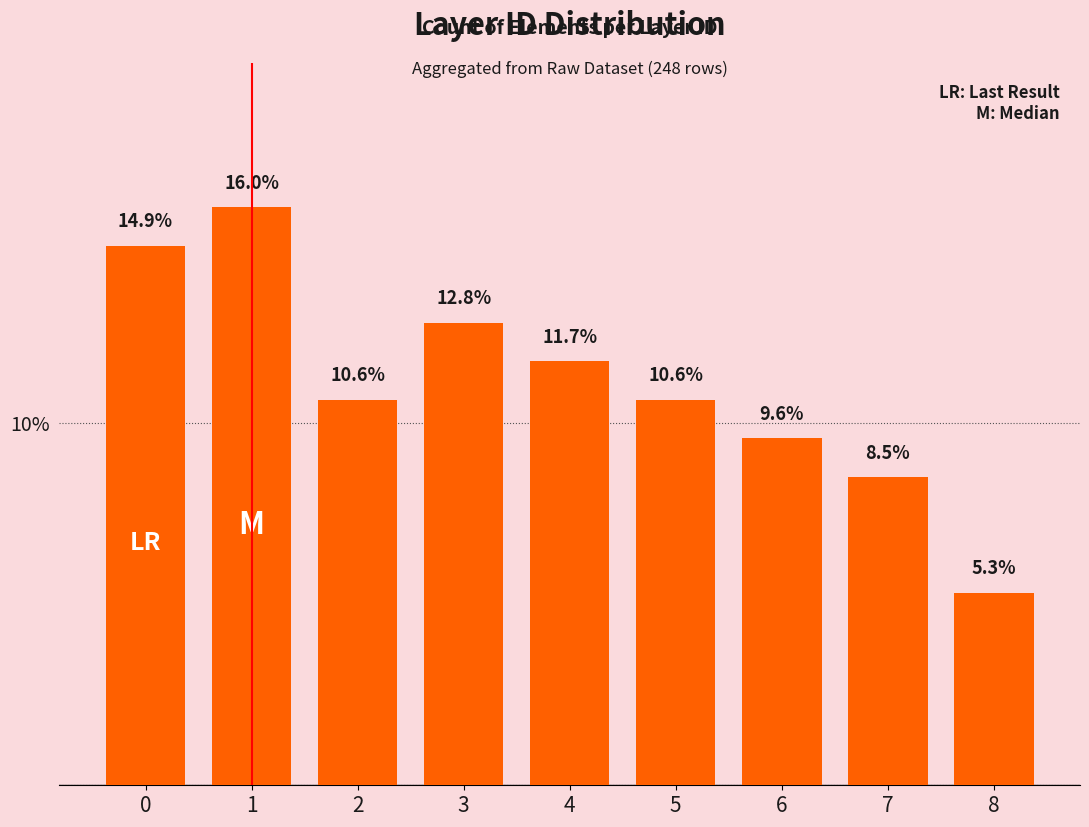

Approximately how many times larger is the value at 7 compared to 8?

1.6